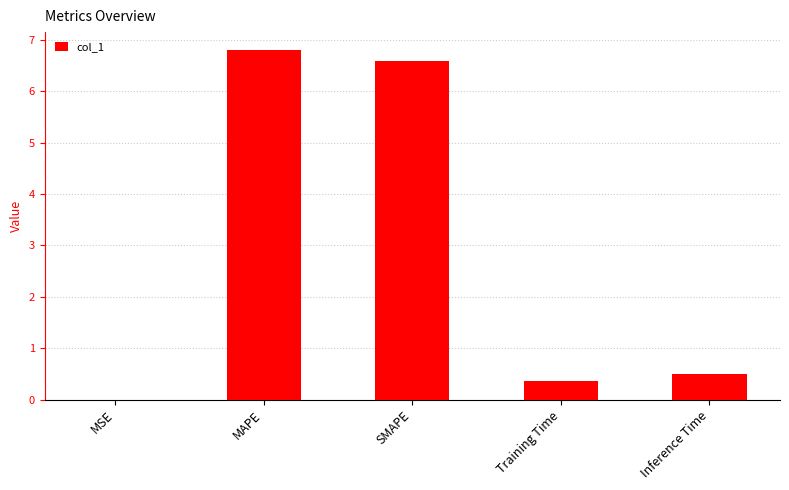

How many series are shown in this chart?

1